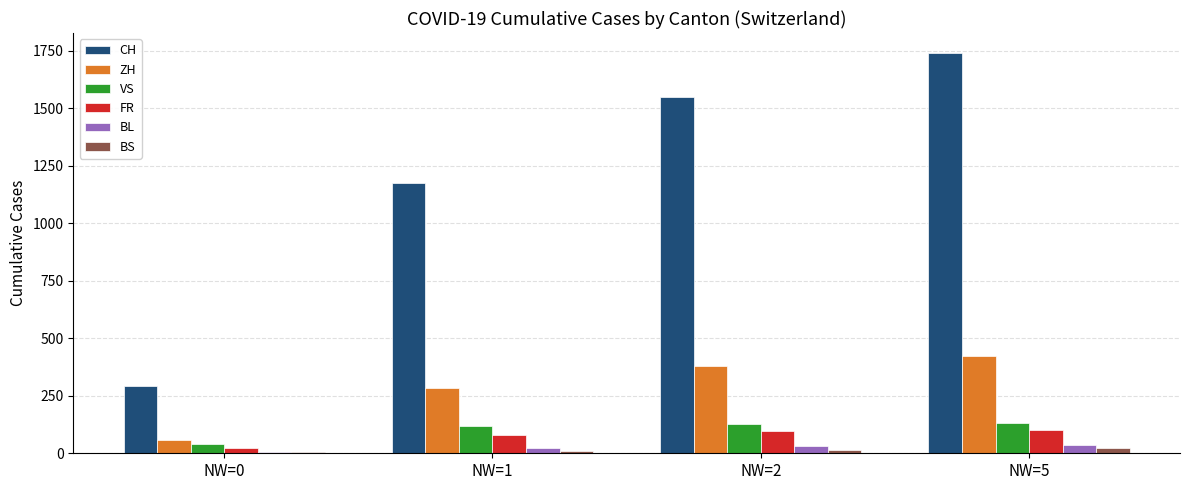

Which series has the largest range (max minus min)?

CH